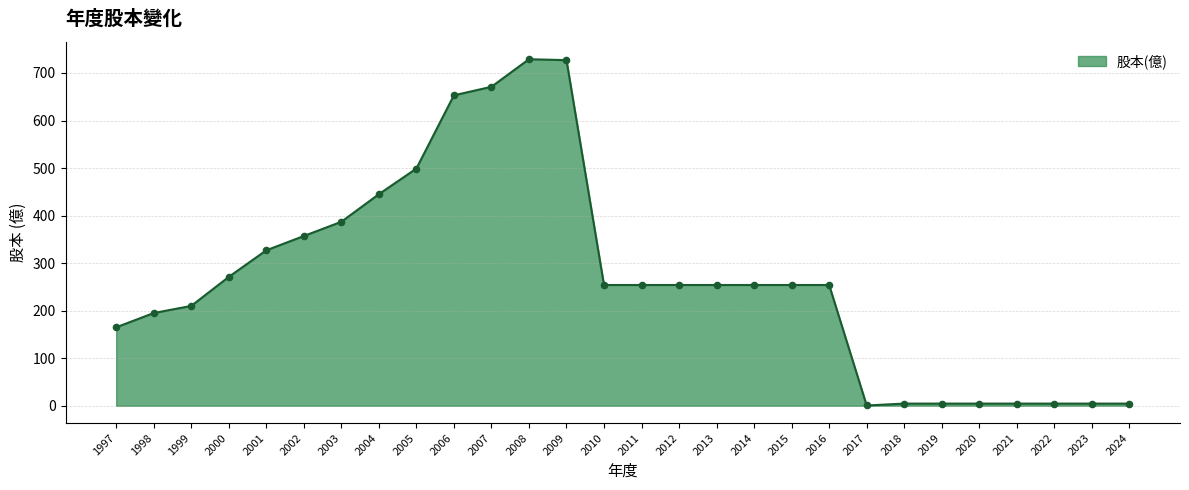

Which has a higher value, 2015 or 2023?

2015